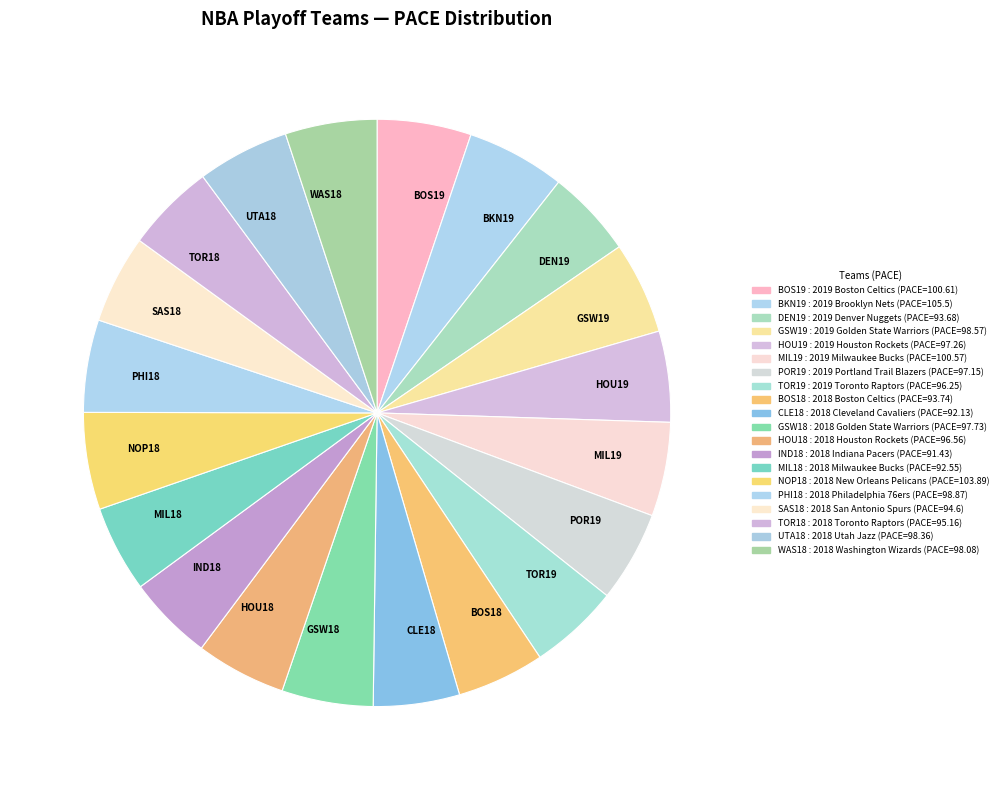

Is it true that NOP18 is 12% of the pie?

False